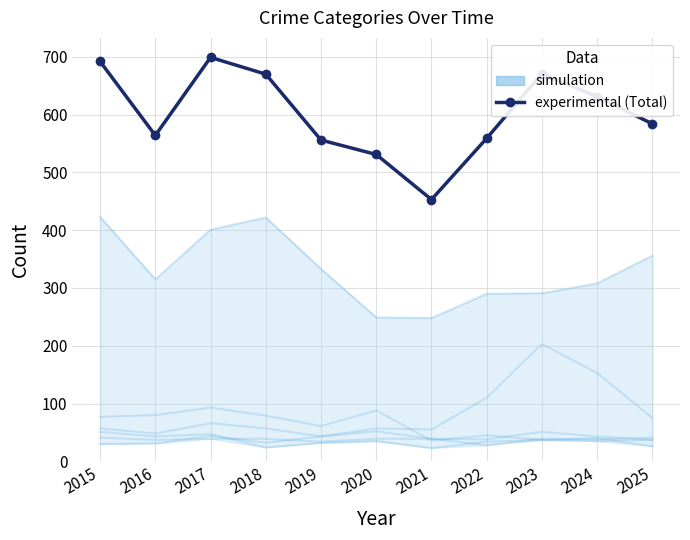

How many data points does each series have?

11